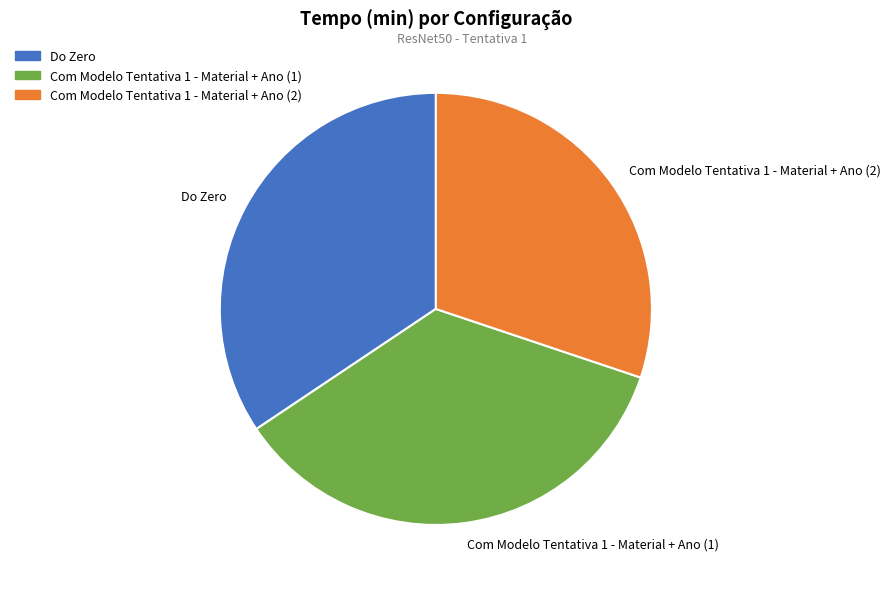

Between Com Modelo Tentativa 1 - Material + Ano (2) and Do Zero, which is larger?

Do Zero